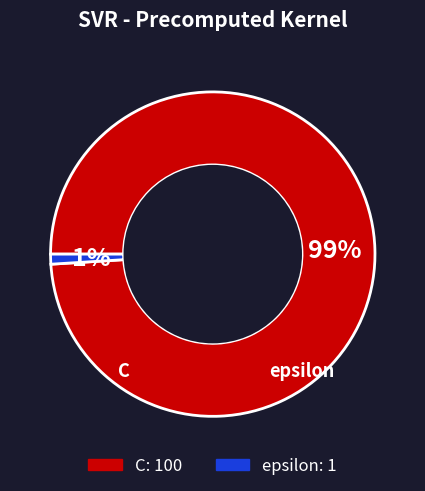

To the nearest percent, what is the difference between the largest and smallest slice percentages?

98%